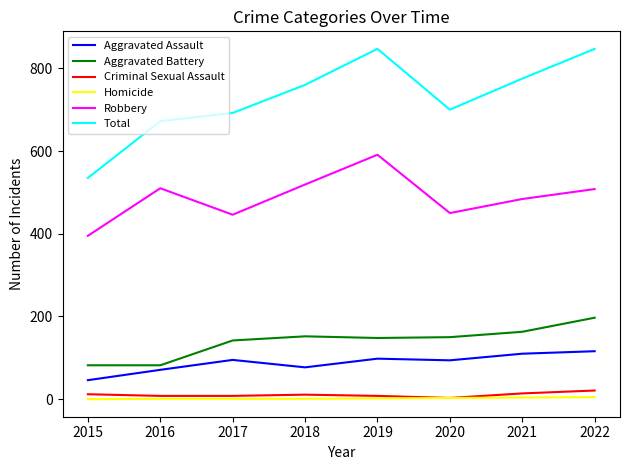

Is the value of Aggravated Assault at 2020 greater than the value of Aggravated Battery at 2022?

No